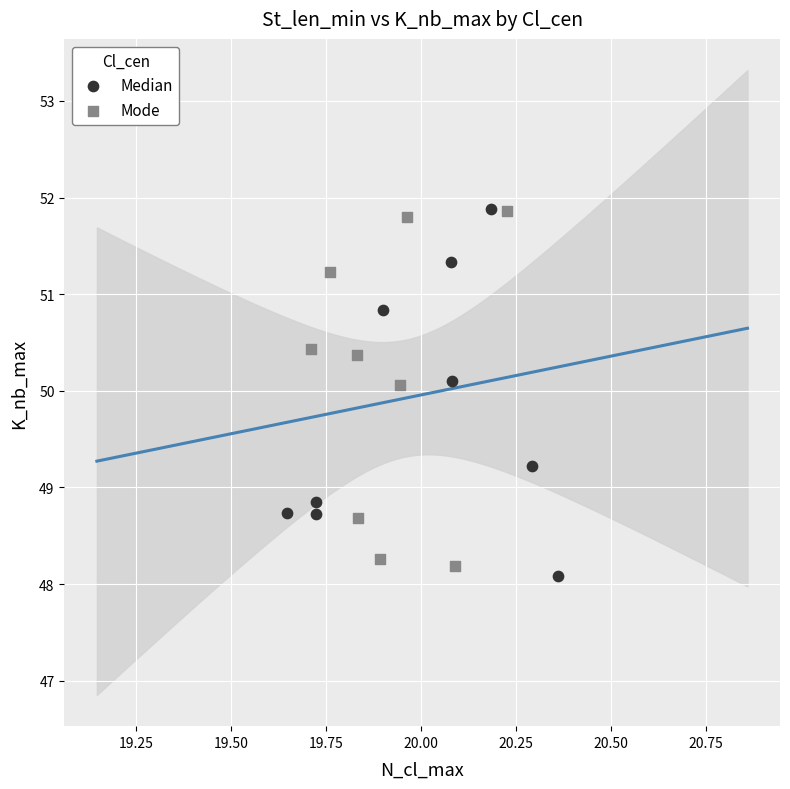

What are all the series names shown in the legend?

Median, Mode